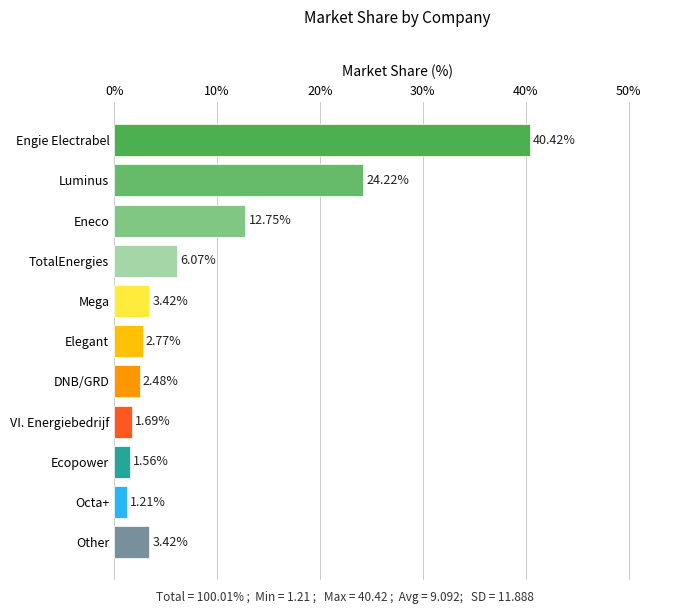

Which label corresponds to the smallest value in the chart?

Octa+